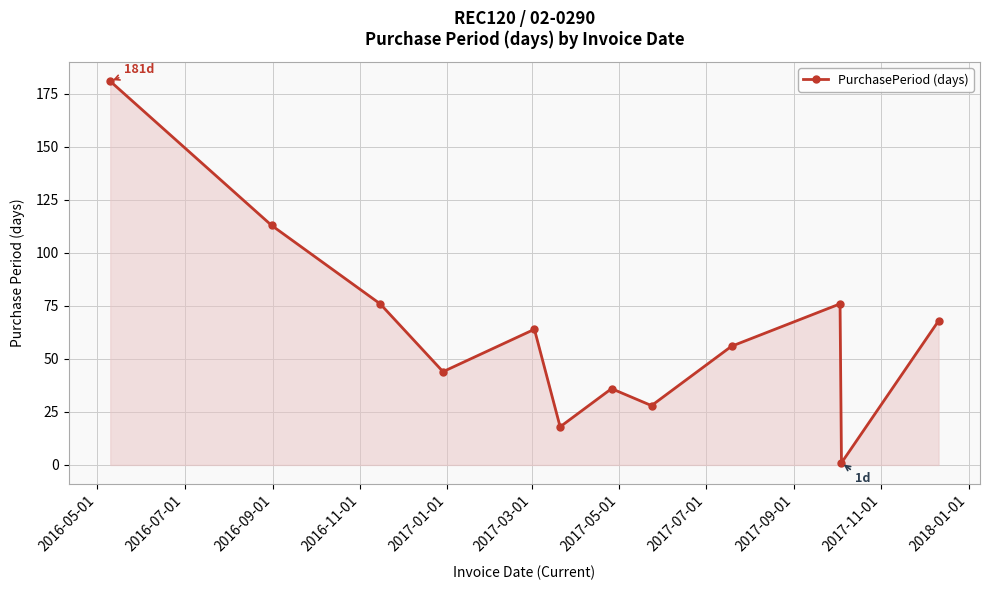

What is the sum of all values?

761